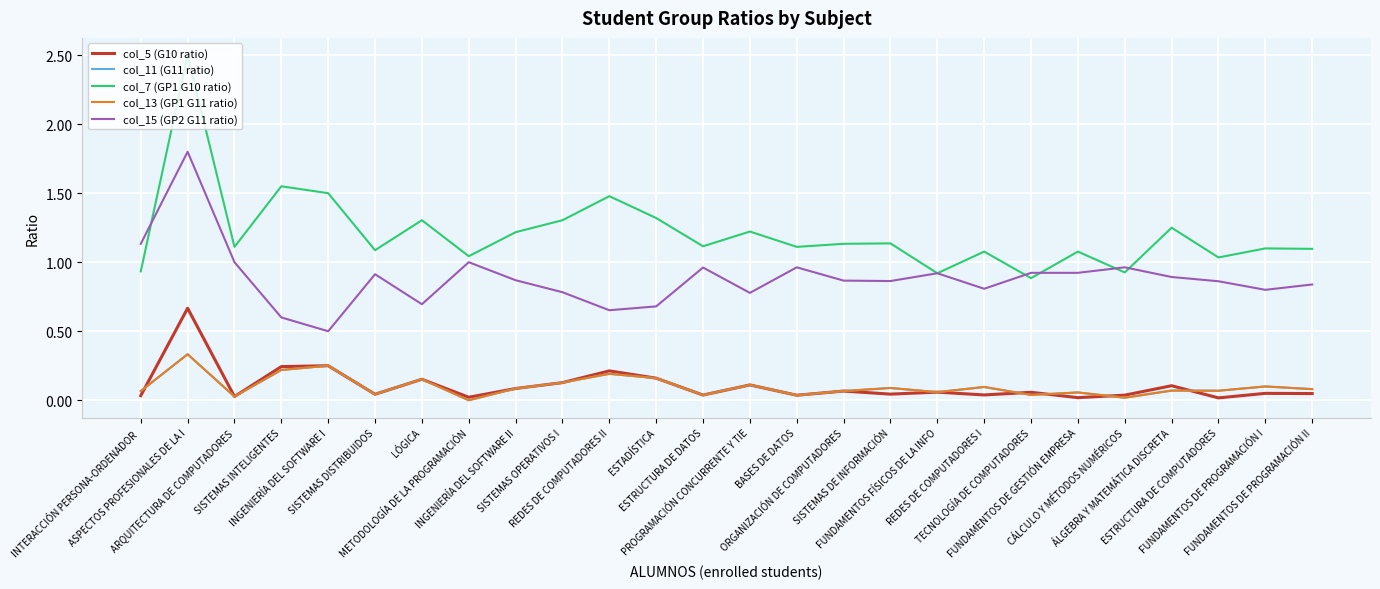

How many lines are shown in the chart?

5